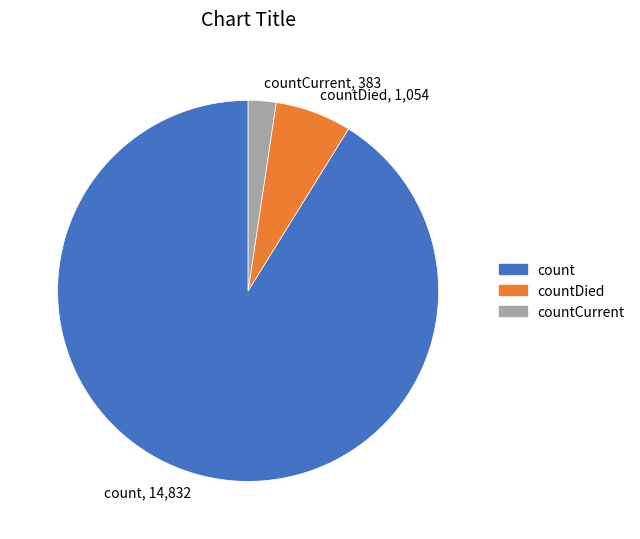

The countDied slice represents 18% of the pie. True or false?

False